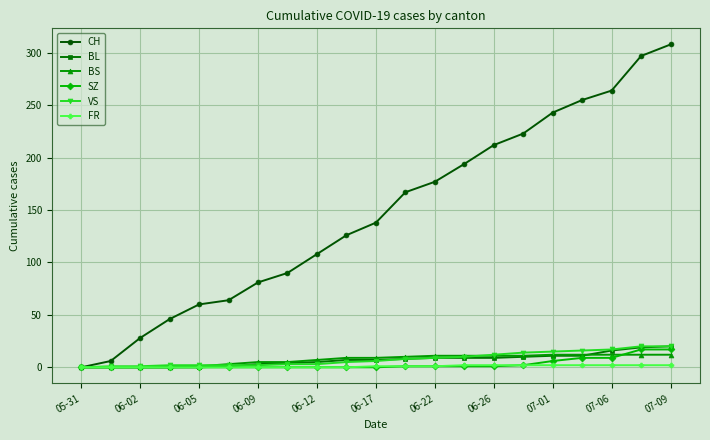

What is the difference between the maximum and second lowest values in the BL series?

20